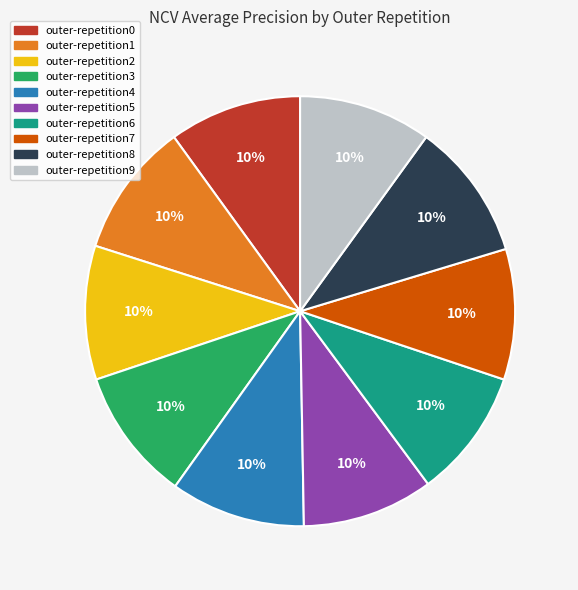

The outer-repetition6 slice represents 1% of the pie. True or false?

False